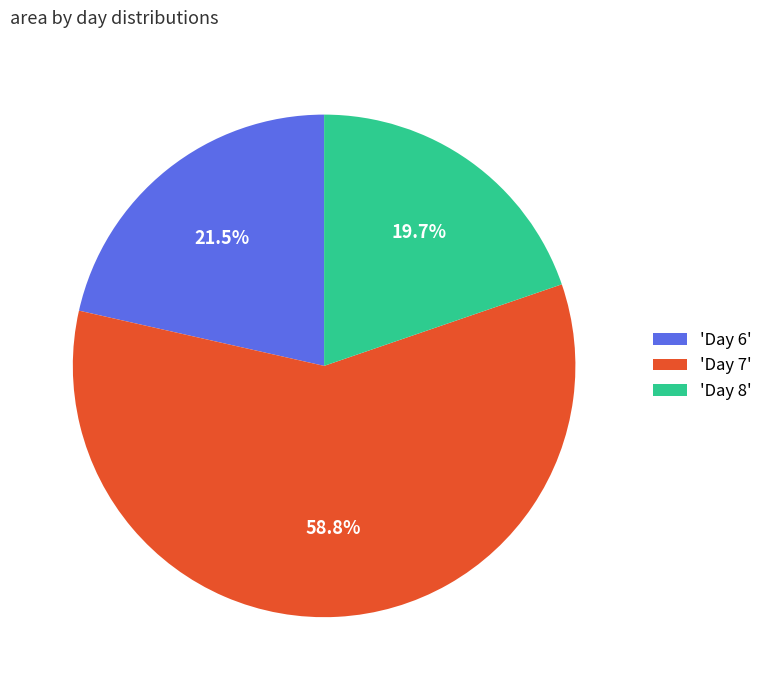

Count the number of slices in the pie.

3